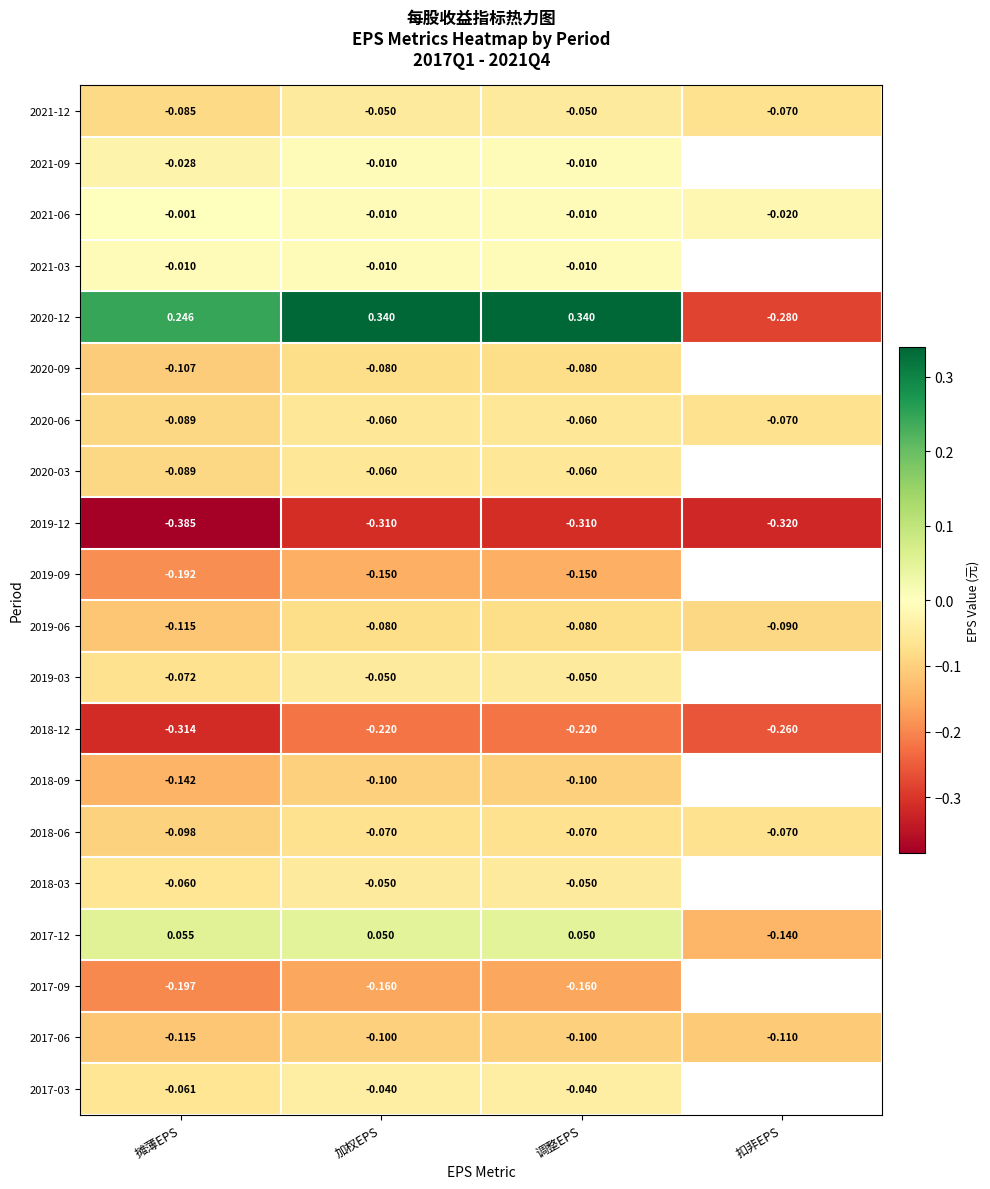

Between 摊薄EPS and 扣非EPS, which is larger?

扣非EPS